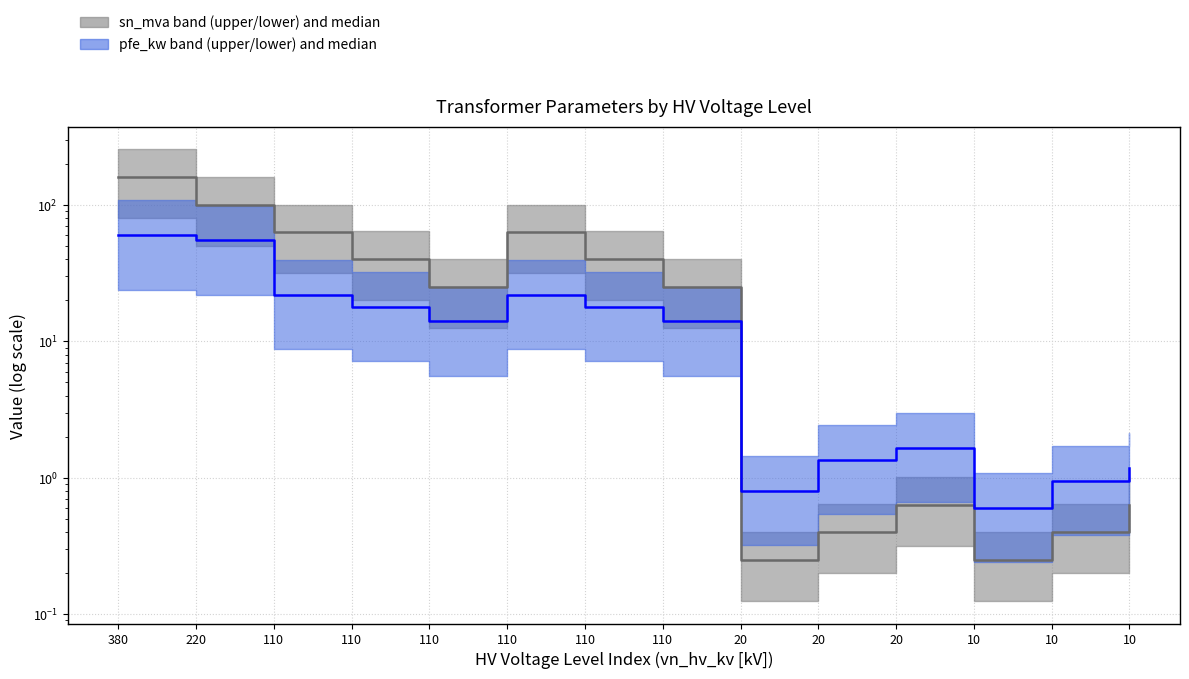

What is the total value across all series at 20?

1.1